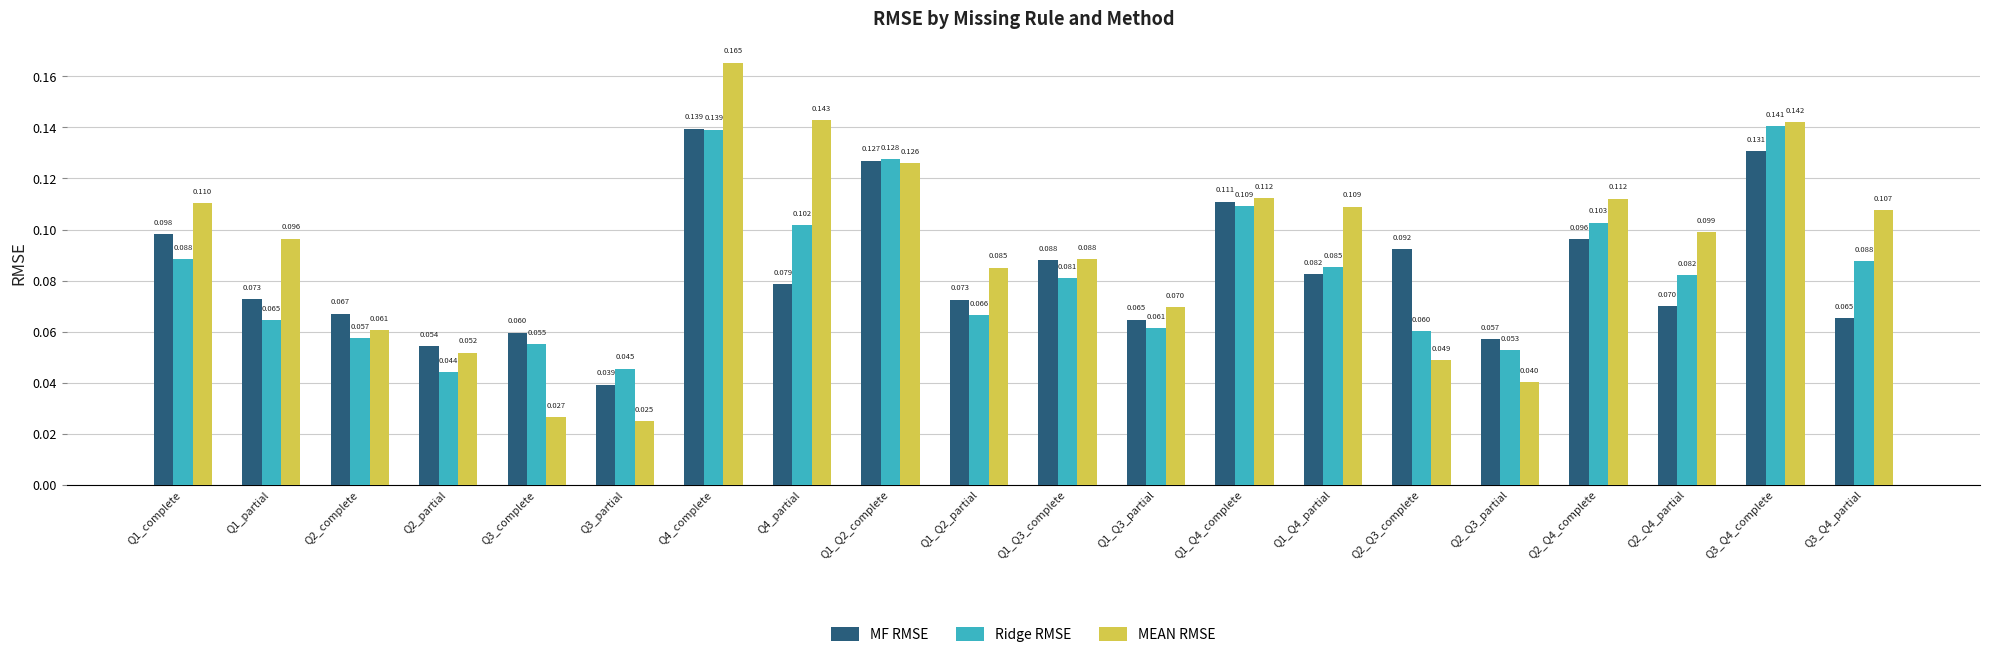

Between Q1_complete and Q3_partial, which series saw the biggest shift?

MEAN RMSE